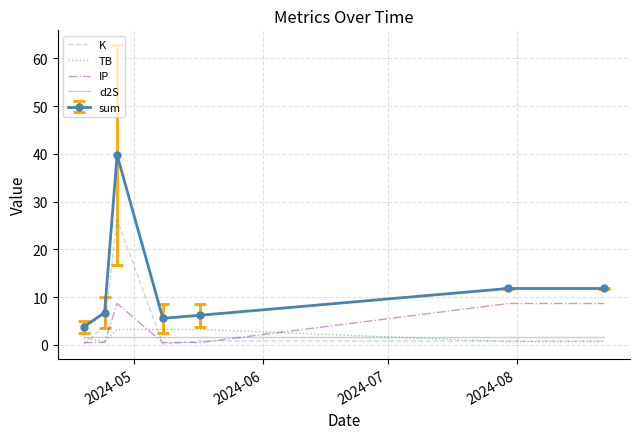

What is the minimum value for d2S?

1.7